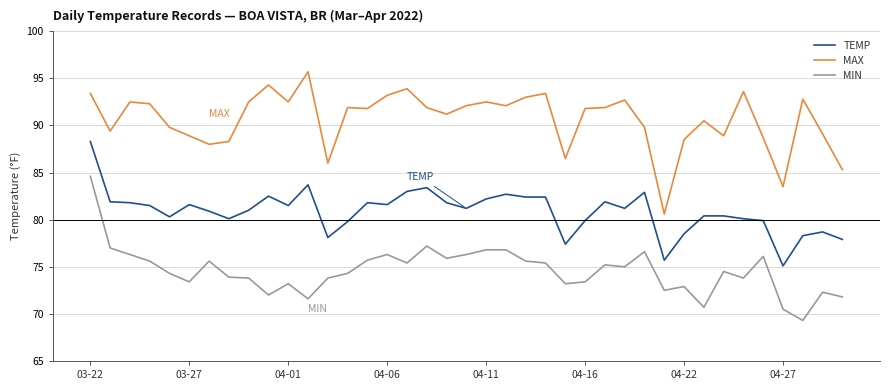

True or false: MAX and TEMP cross at least once.

False